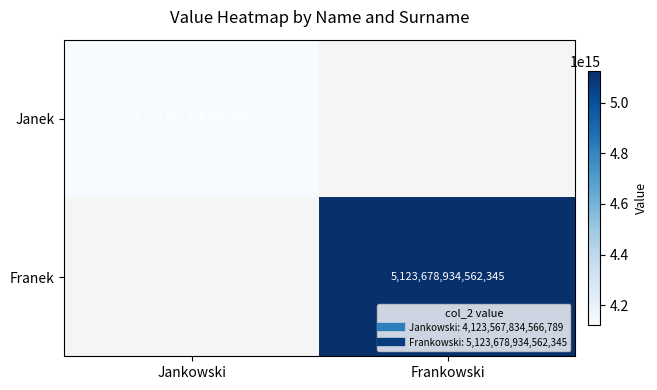

Where is Janek nearest to the value 4123567834566789?

Jankowski